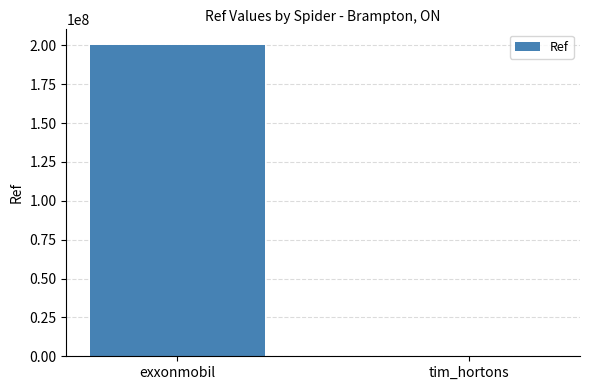

What is the sum of all values?

200406050